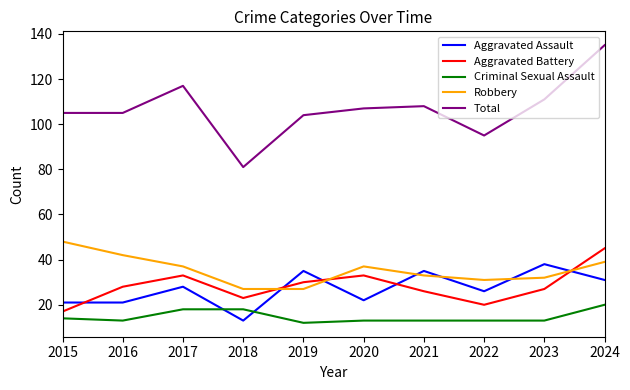

At which category is the sum across all series the highest?

2024